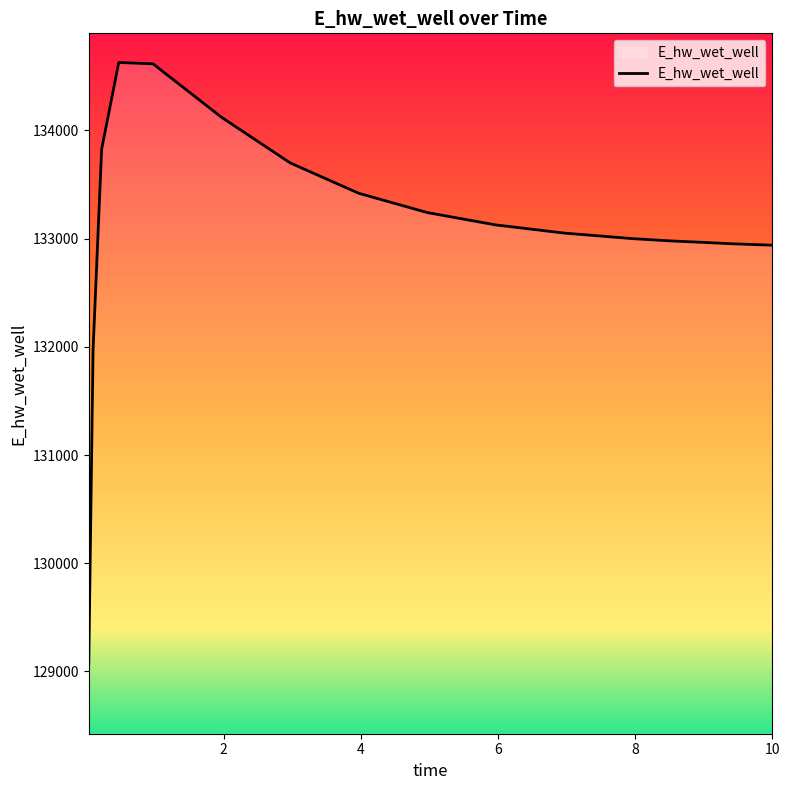

What is the minimum value shown in the chart?

129070.3